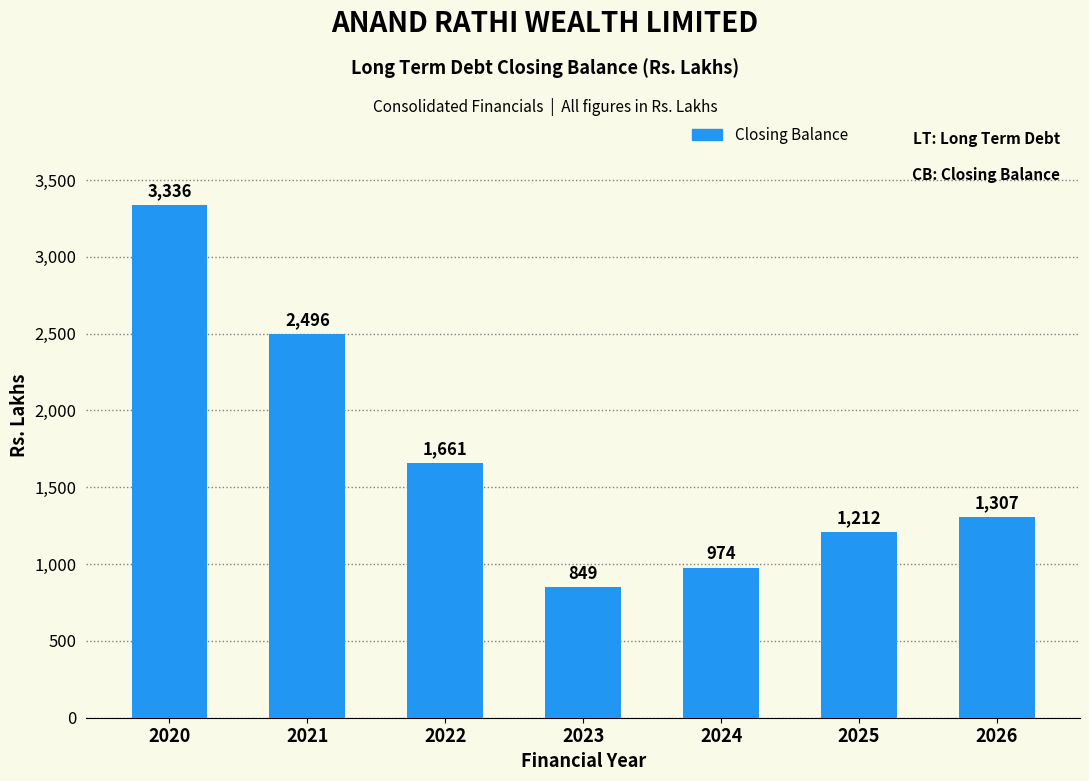

Which label corresponds to the largest value in the chart?

2020